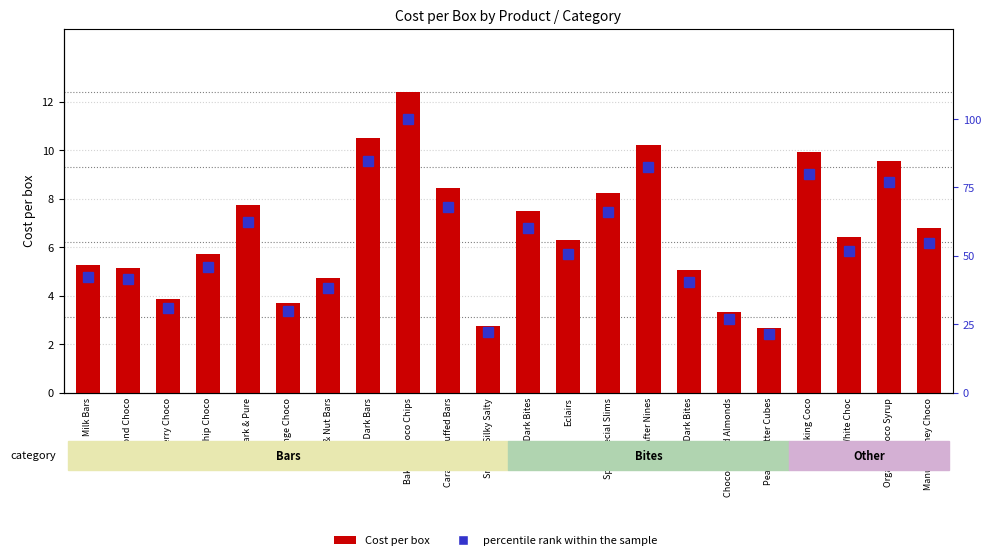

What is the difference between the second highest and minimum values in the percentile rank within the sample series?

63.3